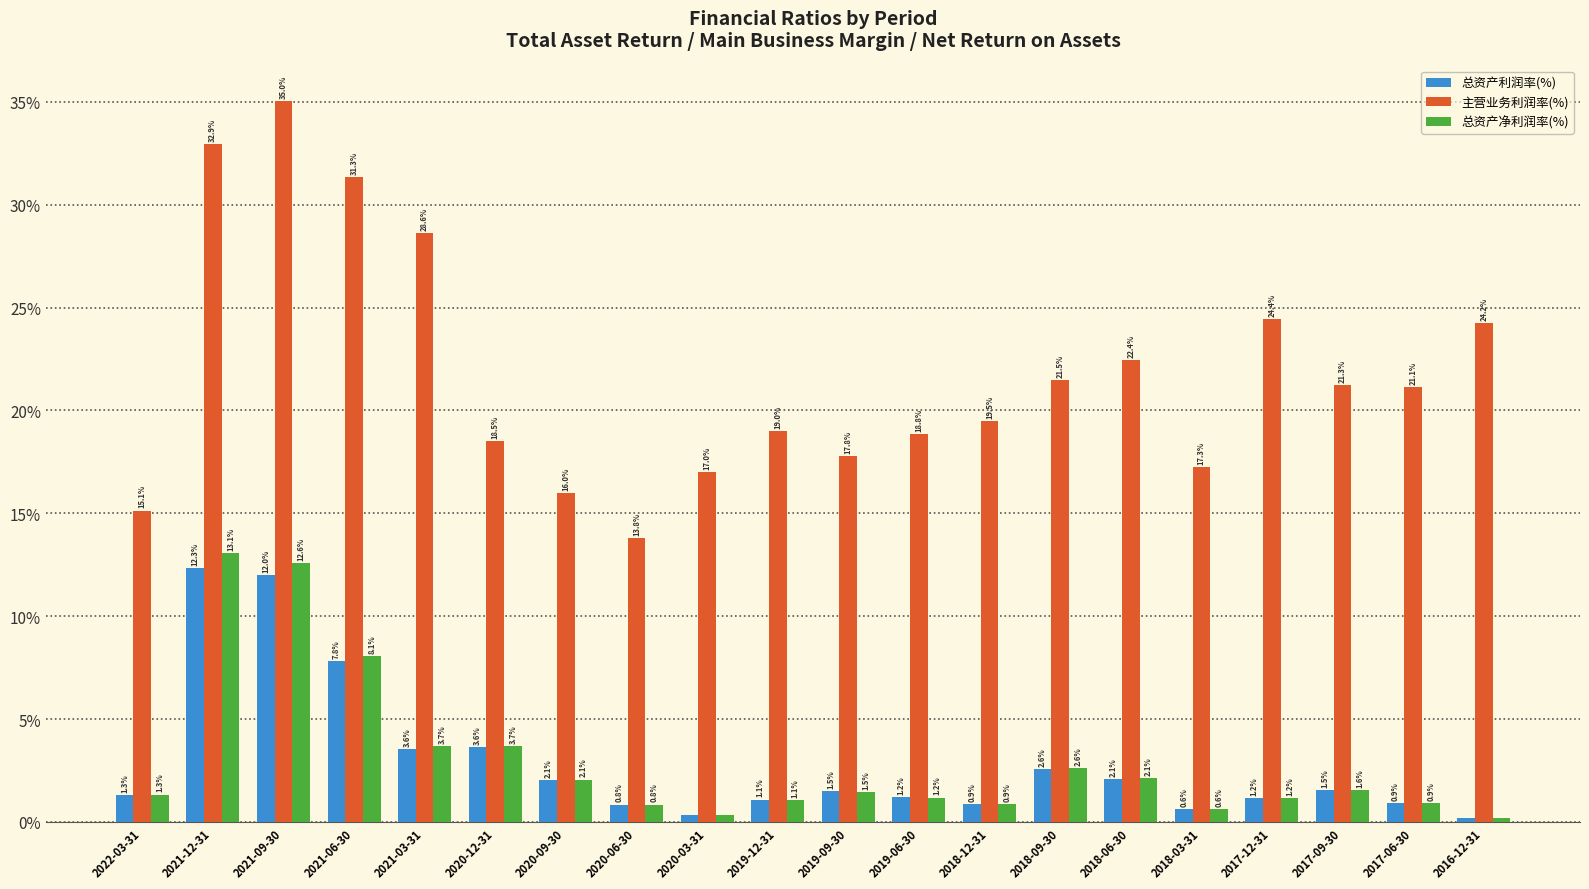

Between 2021-09-30 and 2020-06-30, which series saw the biggest shift?

主营业务利润率(%)